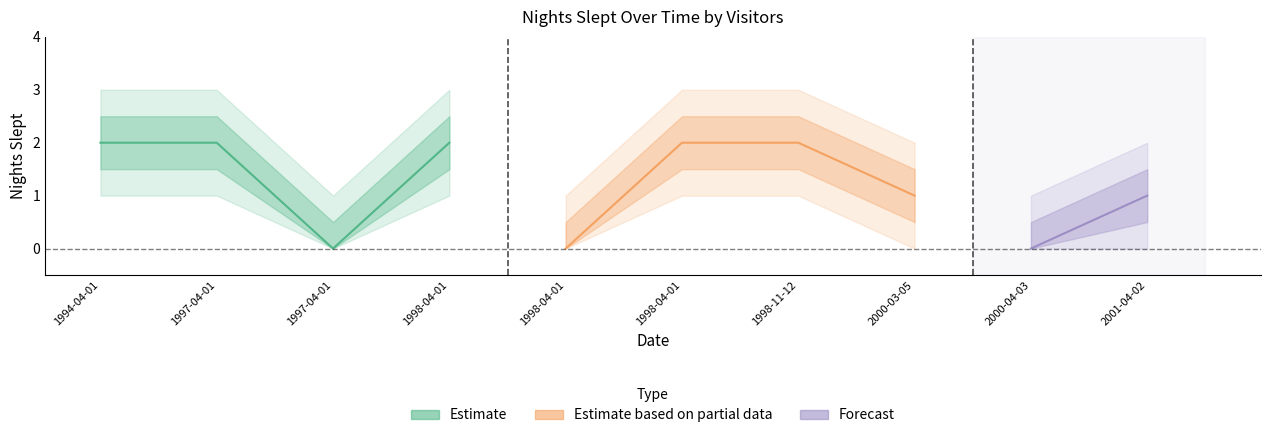

What is the label of the 8th point from the left?

2000-03-05